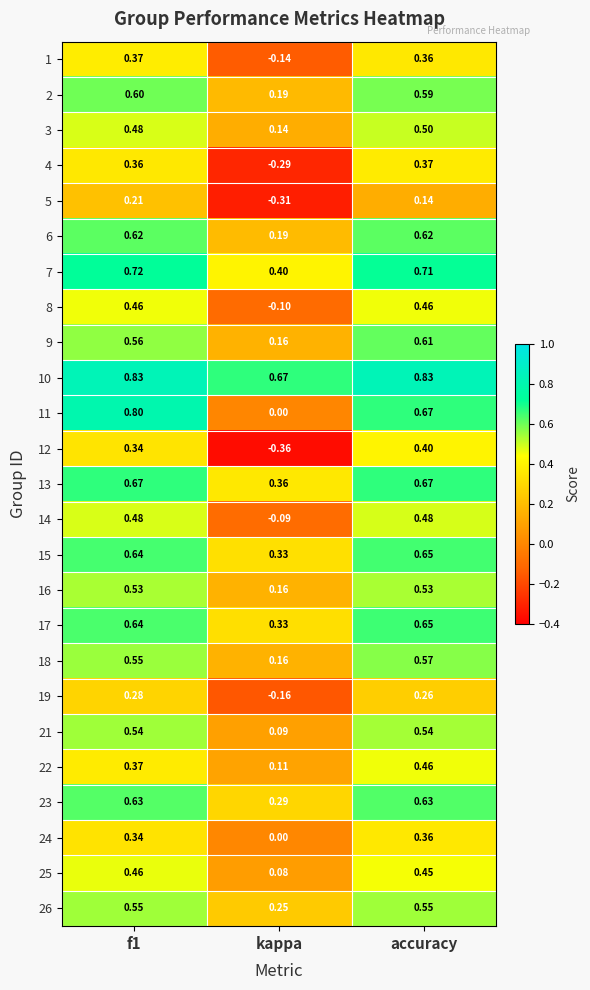

At which label is 4 closest to 0?

kappa